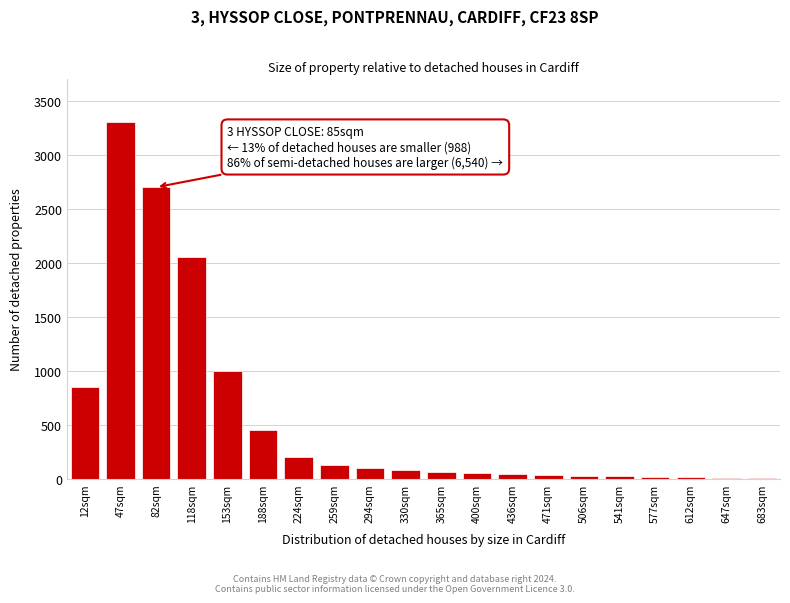

True or false: the data shows 5 at 683sqm.

True